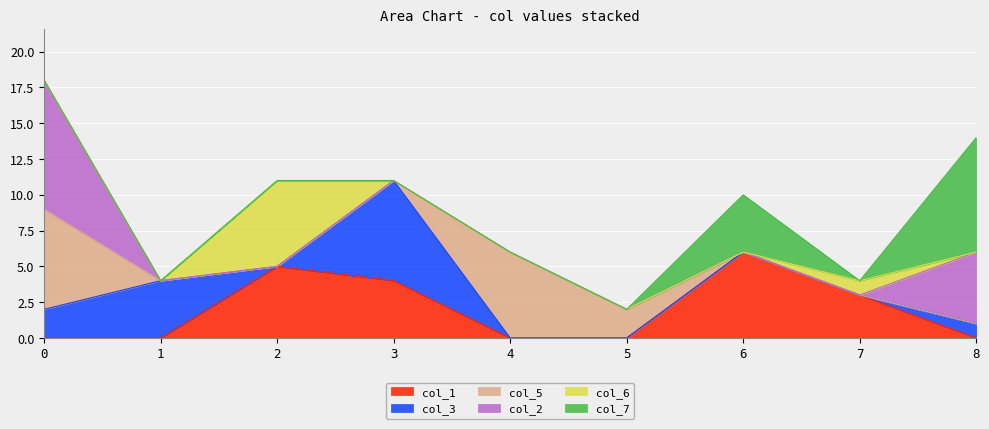

What is the sum of all col_7 values?

12